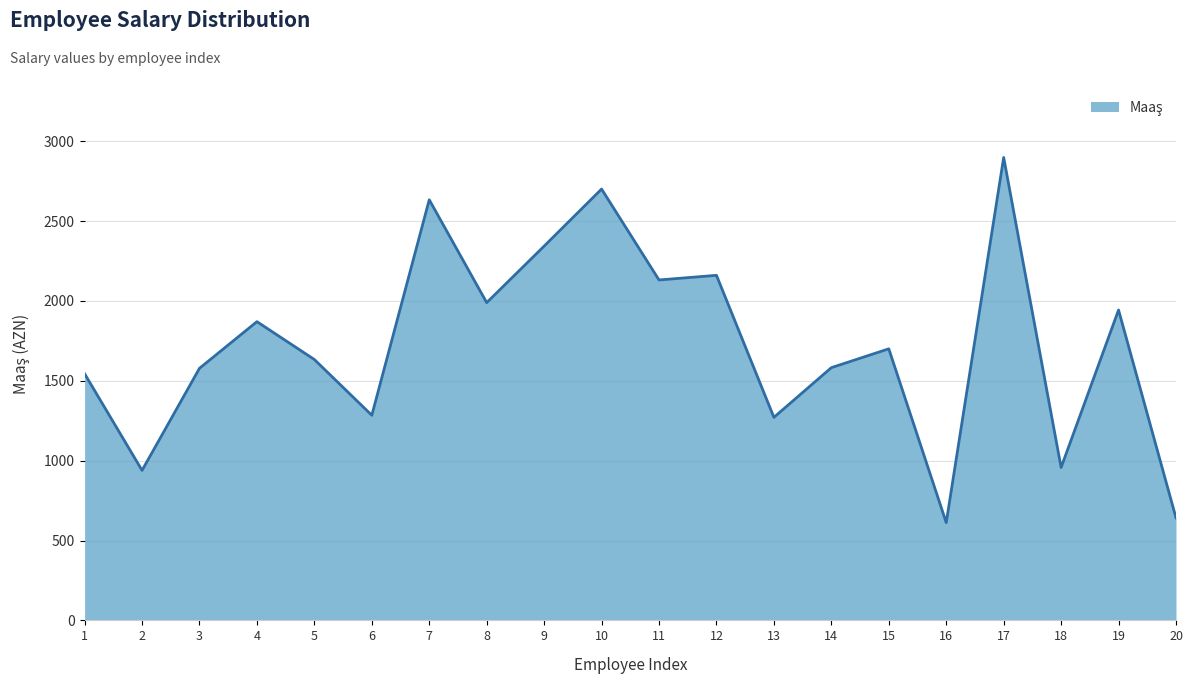

What is the difference between the maximum and minimum values?

2286